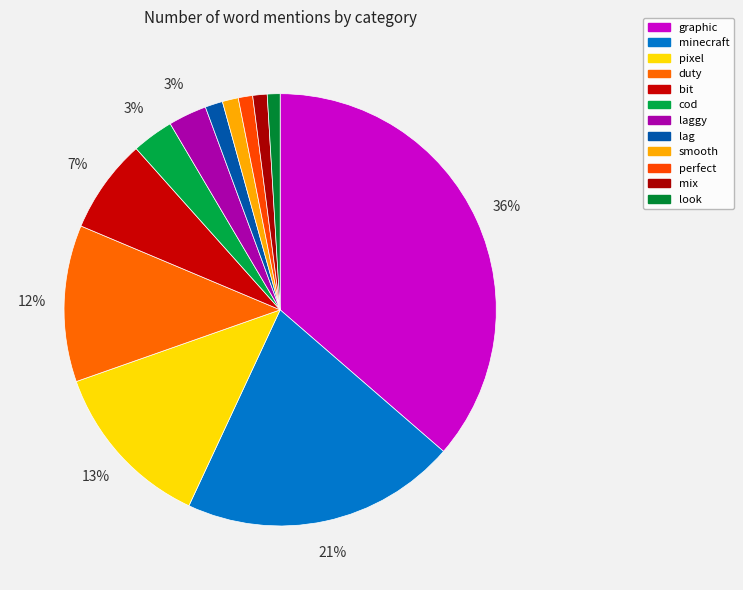

Is minecraft the majority of the pie?

No